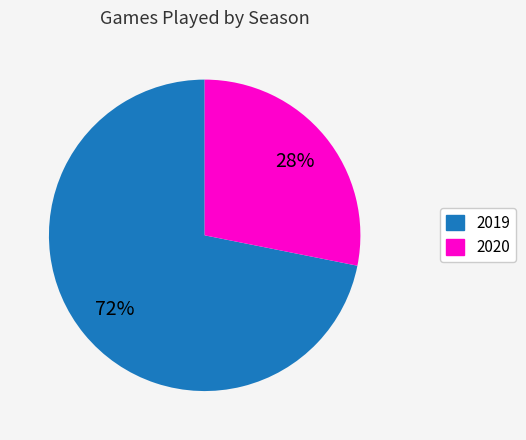

Rank the categories by value from lowest to highest.

2020, 2019